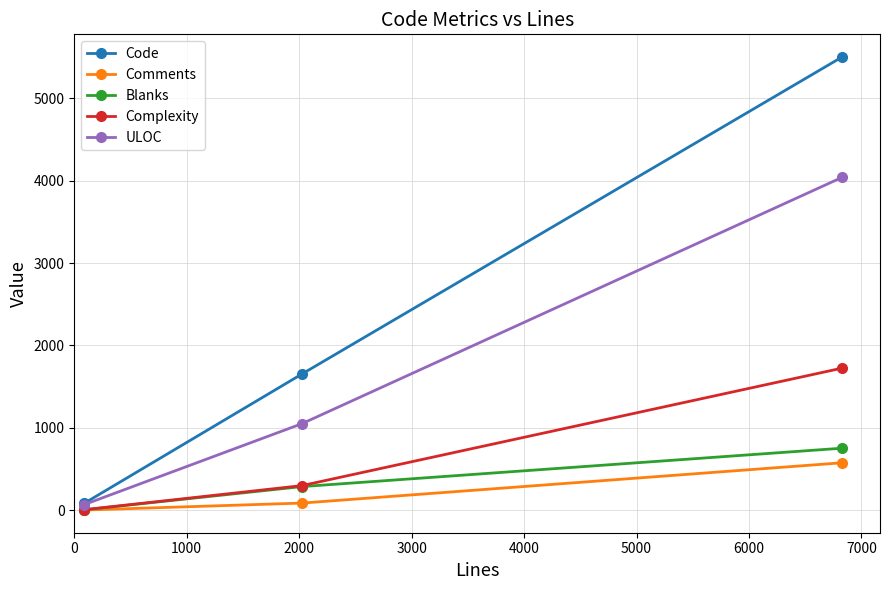

Which series has the widest spread of values?

Code